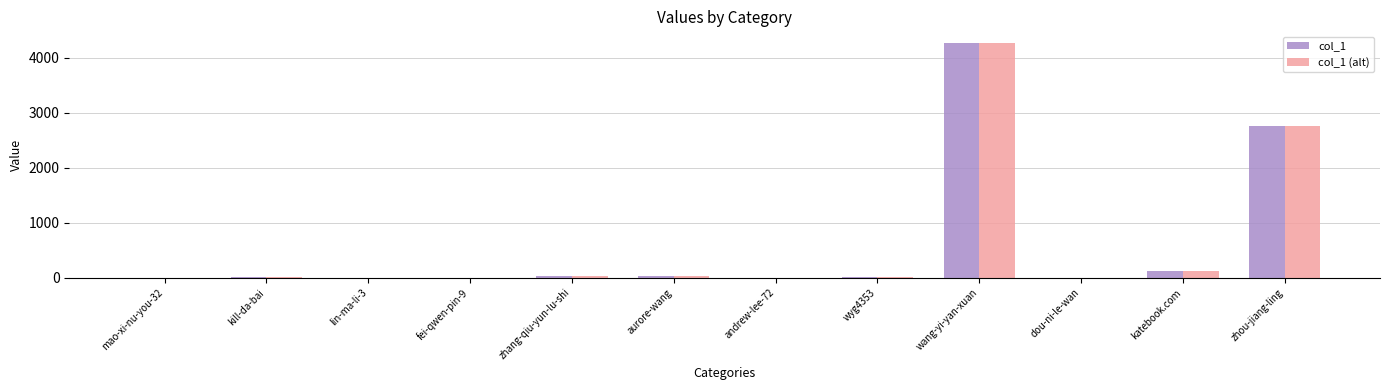

Which category has the highest value across all series?

wang-yi-yan-xuan